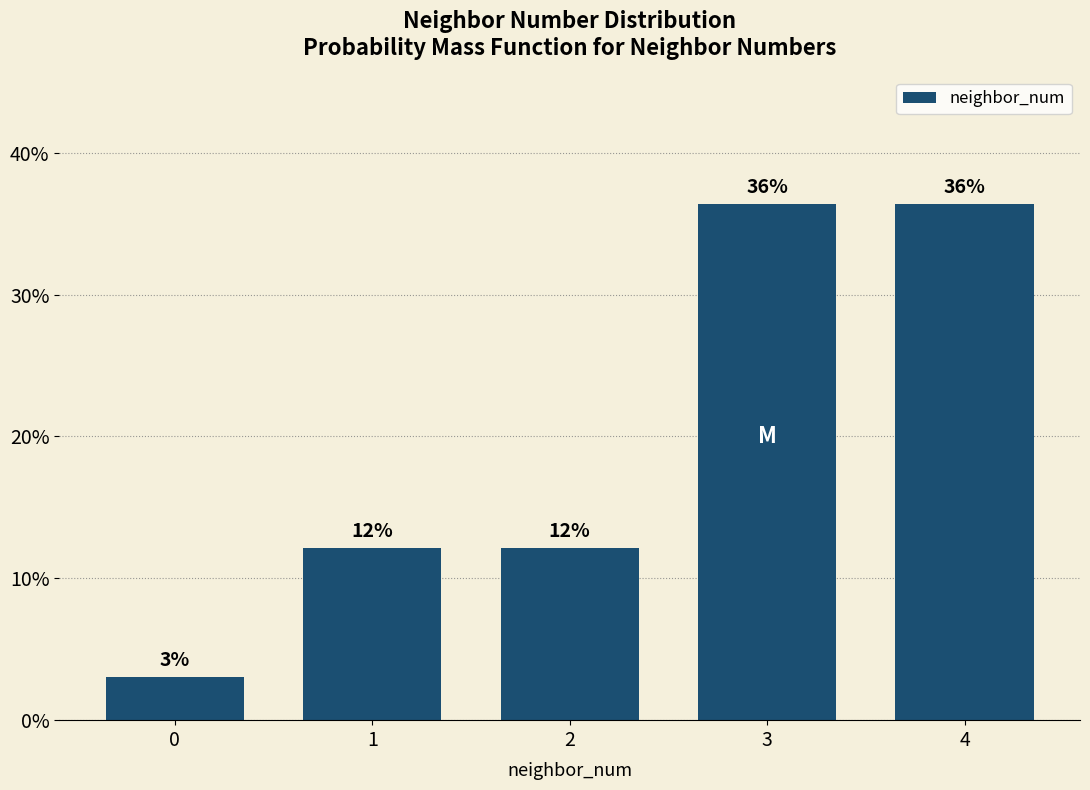

How many bars are there in total?

5